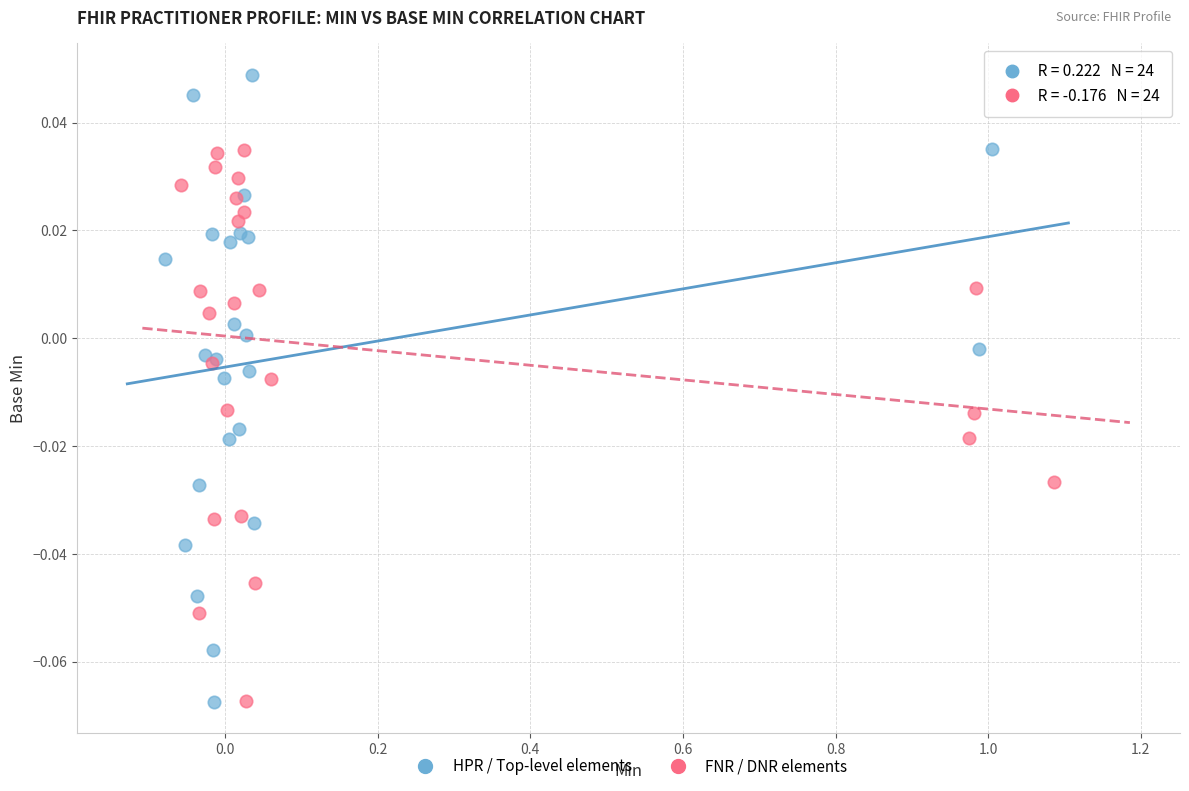

What are all the series names shown in the legend?

HPR / Top-level elements, FNR / DNR elements